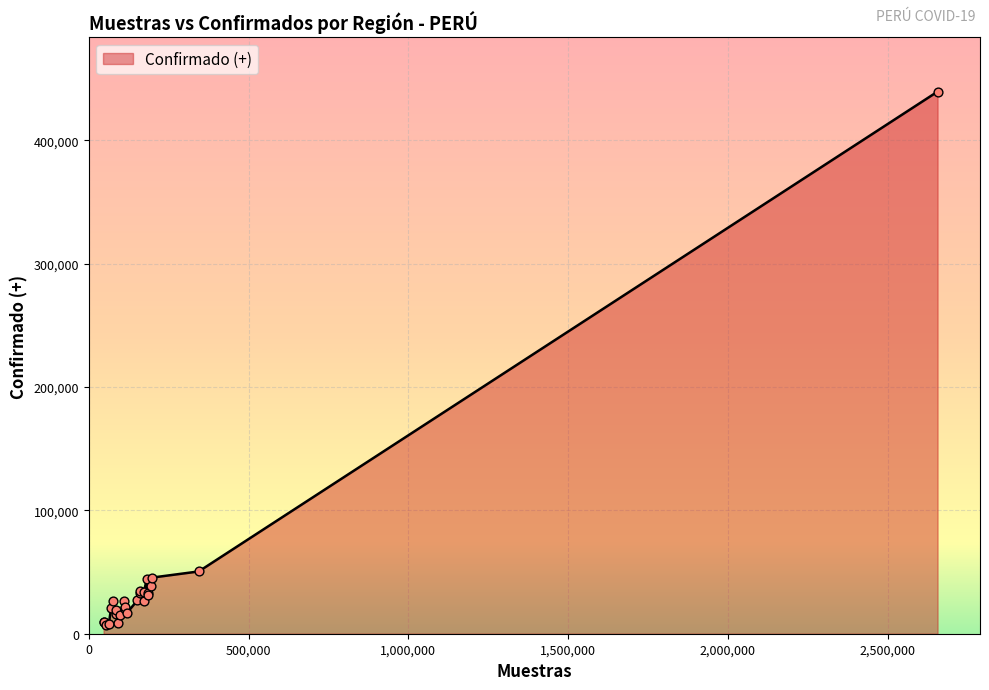

What is the greatest value displayed?

439463